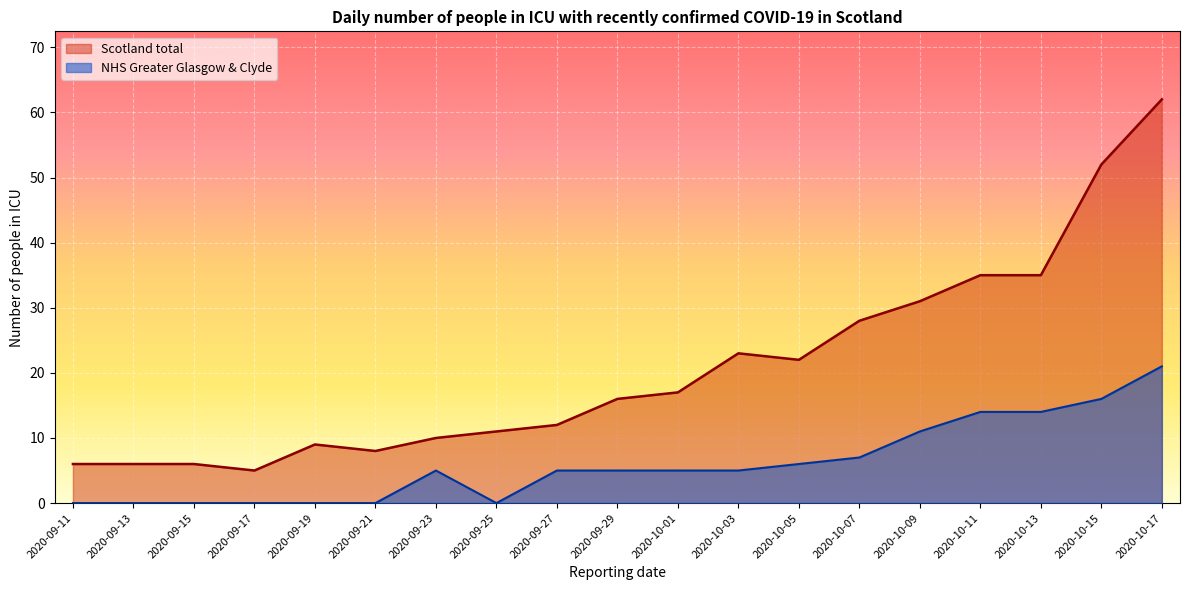

Is it true that NHS Greater Glasgow & Clyde equals 0 at 2020-09-15?

True